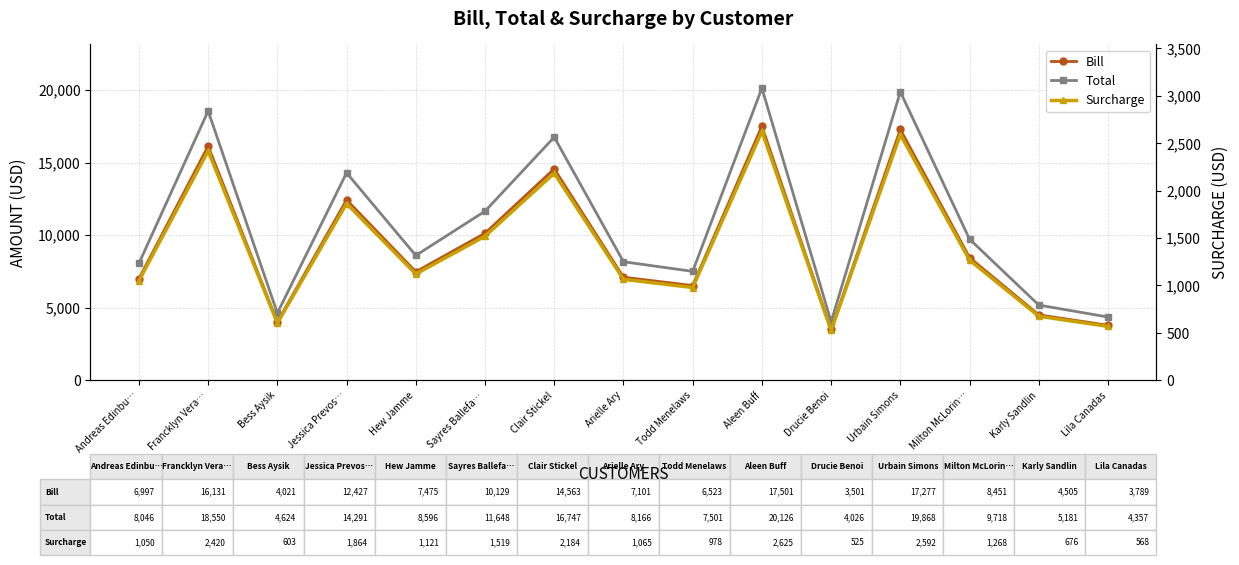

Is the value of Total at Sayres Ballefa… greater than the value of Bill at Sayres Ballefa…?

Yes